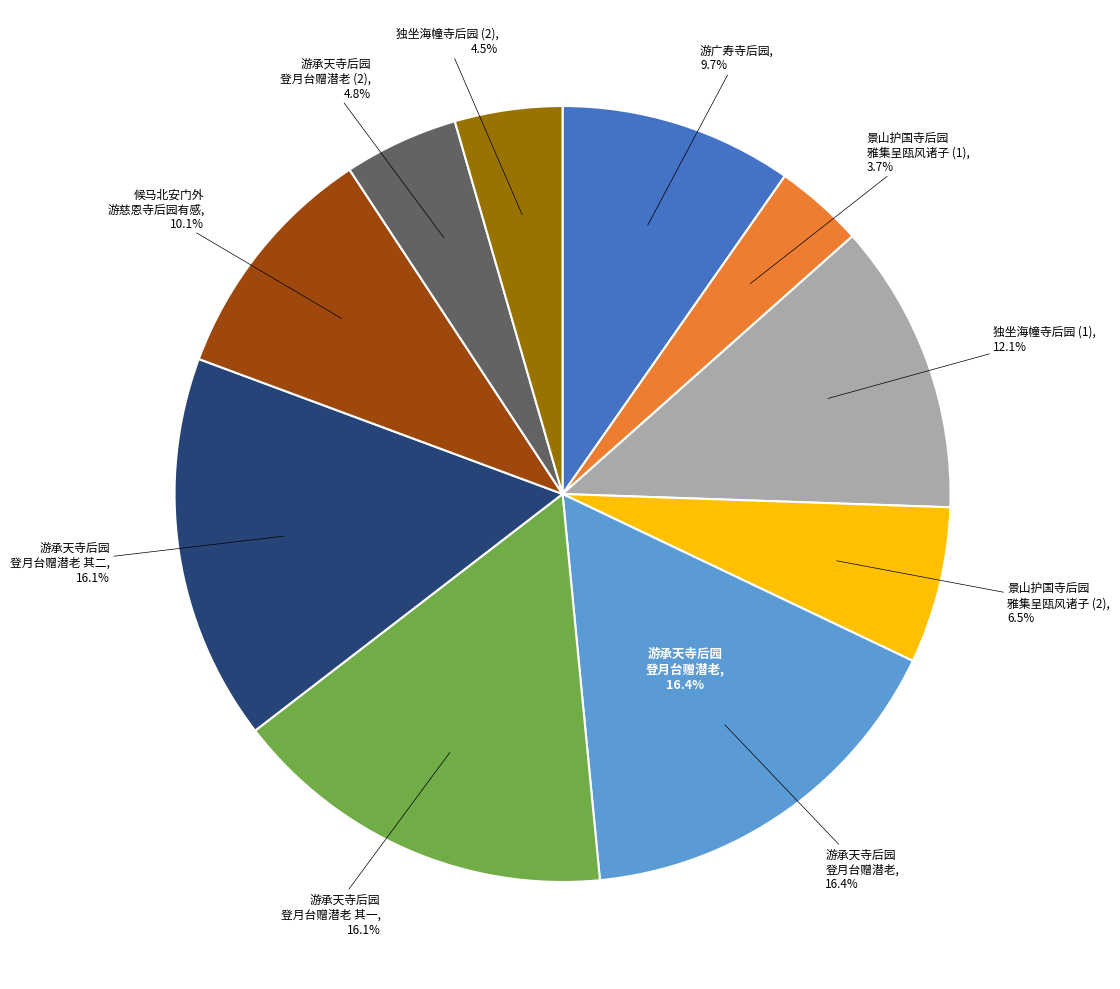

Does 景山护国寺后园雅集呈瓯风诸子 represent more than half of the total?

No